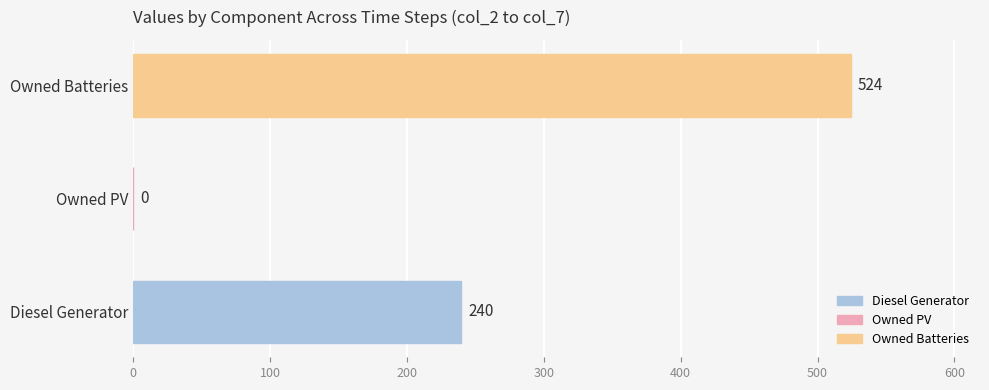

Approximately how many times larger is the value at Owned Batteries compared to Diesel Generator?

2.2